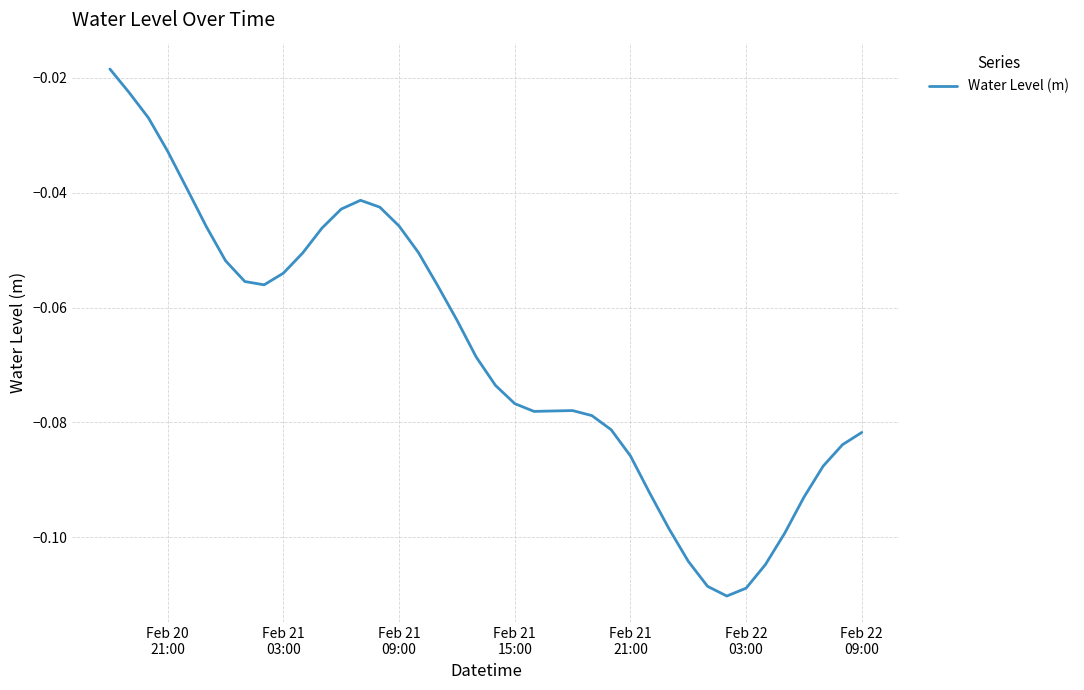

Reading right to left, list all the values displayed in this chart.

-0.1	-0.1	-0.1	-0.1	-0.1	-0.1	-0.1	-0.1	-0.1	-0.1	-0.1	-0.1	-0.1	-0.1	-0.1	-0.1	-0.1	-0.1	-0.1	-0.1	-0.1	-0.1	-0.1	-0.1	-0.0	-0.0	-0.0	-0.0	-0.0	-0.1	-0.1	-0.1	-0.1	-0.1	-0.0	-0.0	-0.0	-0.0	-0.0	-0.0